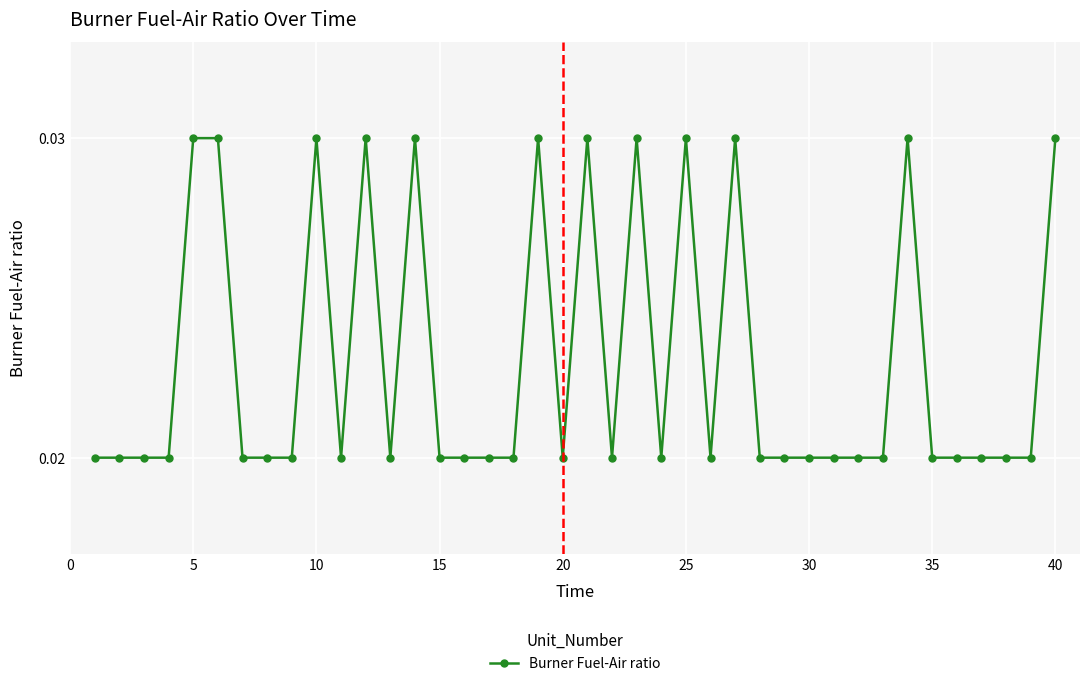

Is this an area chart (filled region under the line)?

No